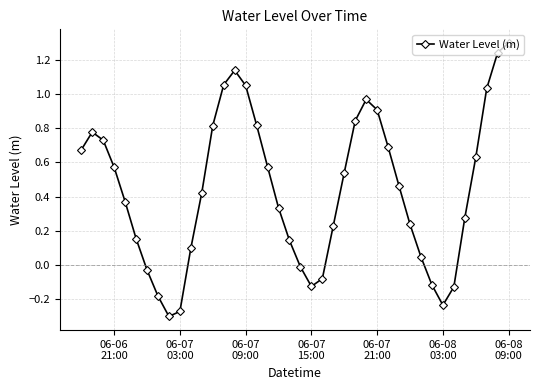

How many interior local valleys (lower than both neighbors) does the data have?

3